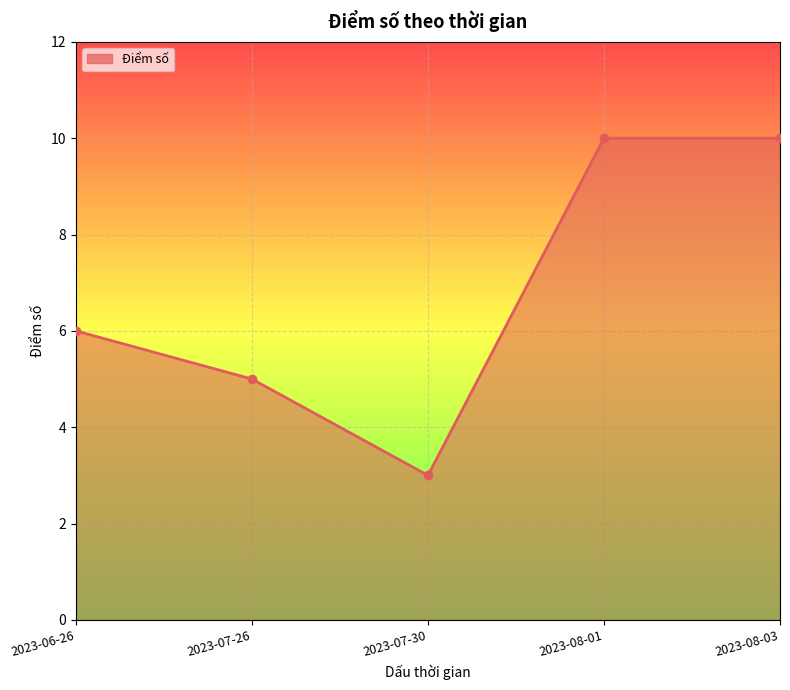

The chart shows a value of 9 at 2023-07-26. True or false?

False